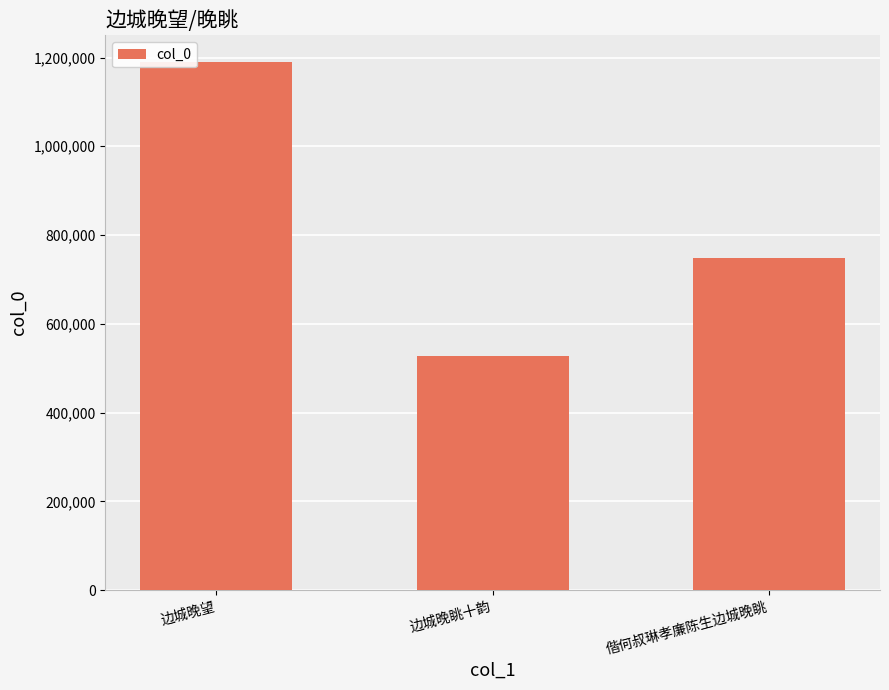

What is the minimum value shown in the chart?

527140